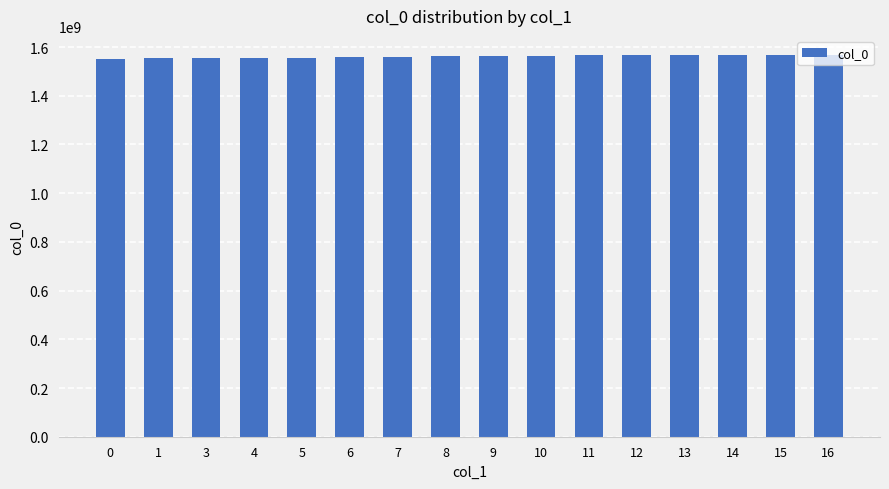

What is the difference between the second highest and minimum values?

14548688.5